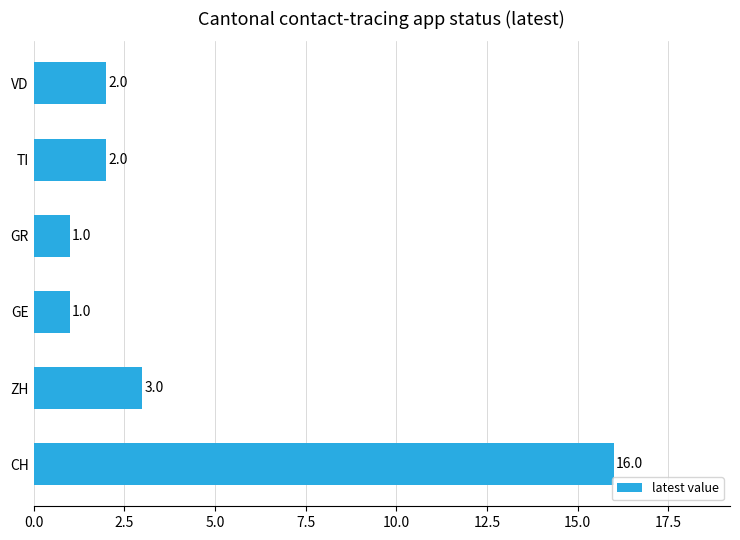

How many data points are less than 2?

2